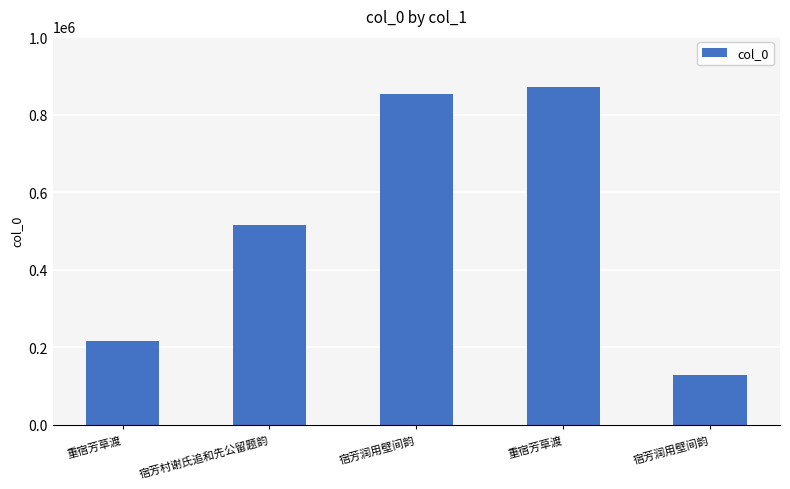

What is the average value?

517646